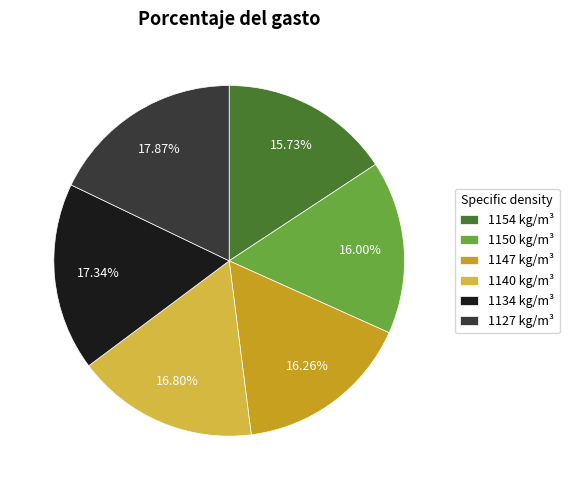

How many segments does this pie chart have?

6